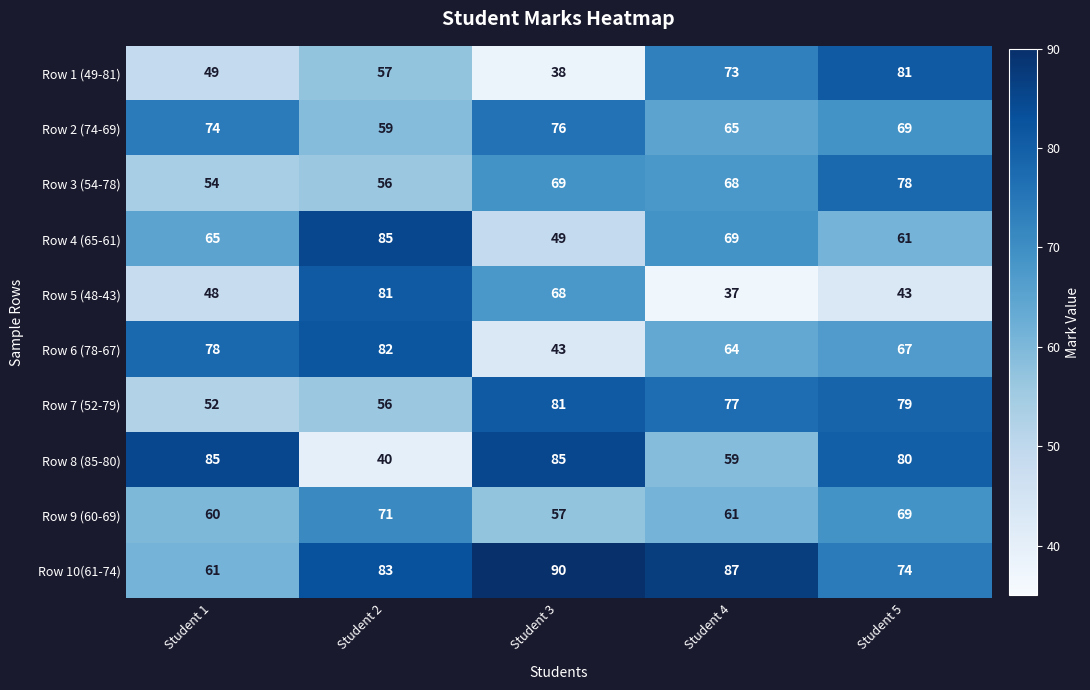

What is the sum of all Row 10(61-74) values?

395